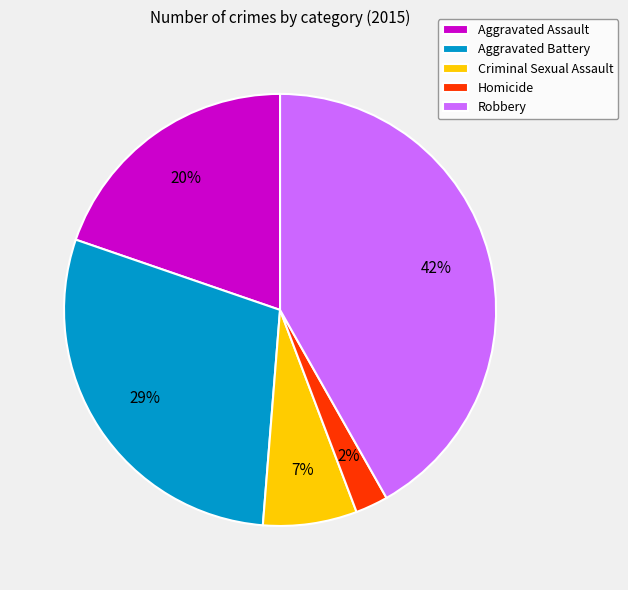

To the nearest percent, what is the difference between the Aggravated Battery and Aggravated Assault slice percentages?

9%